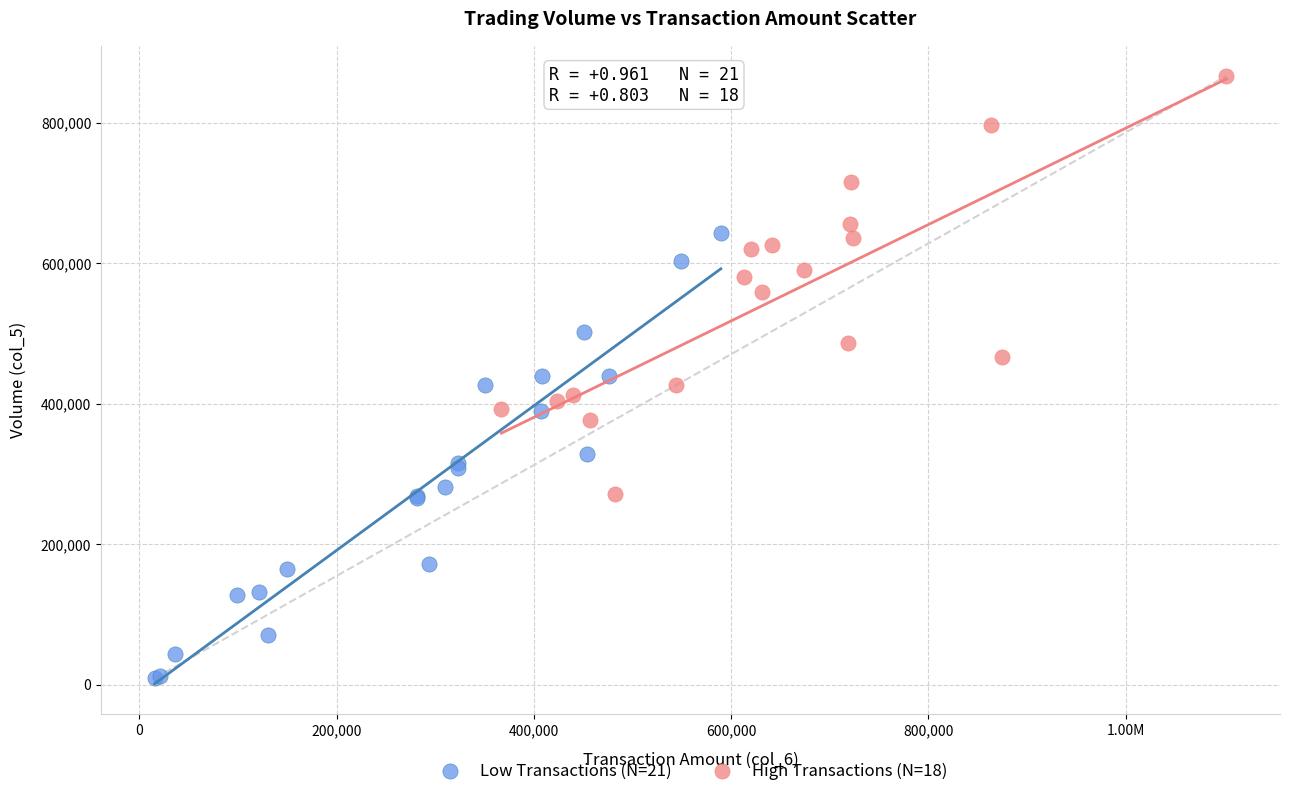

Which series contains the highest Y value?

High Transactions (N=18)